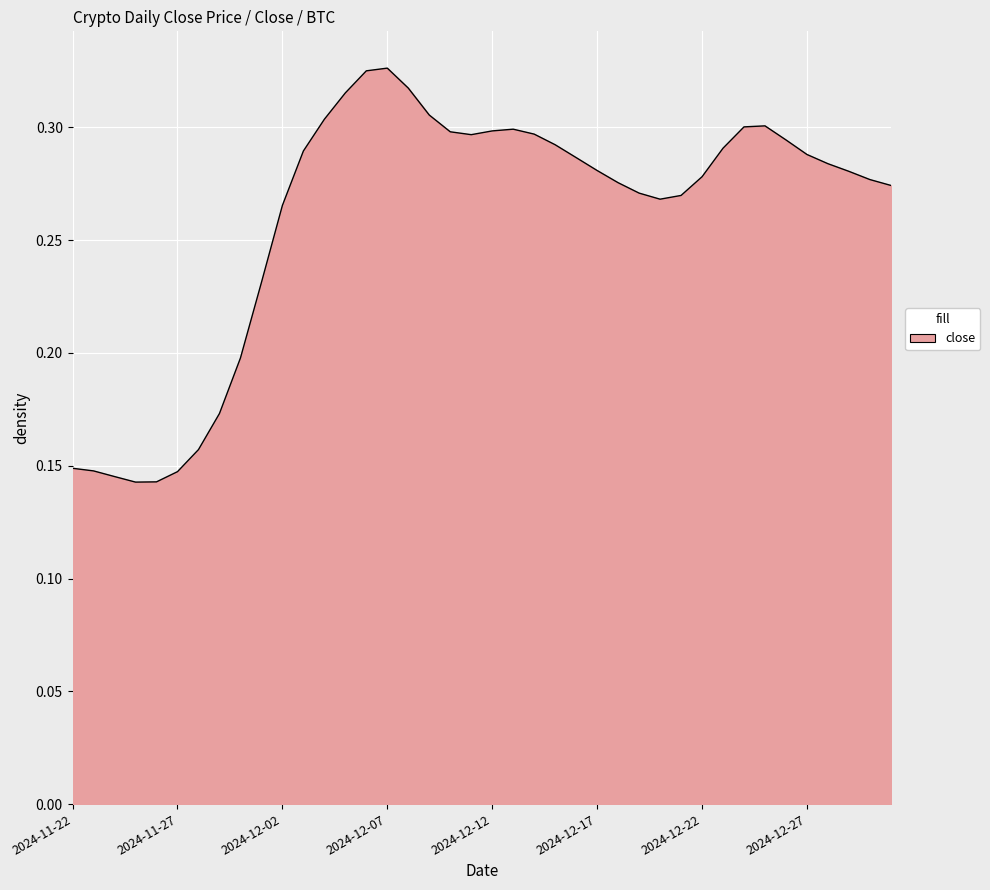

At which label is the value closest to 0?

2024-11-25